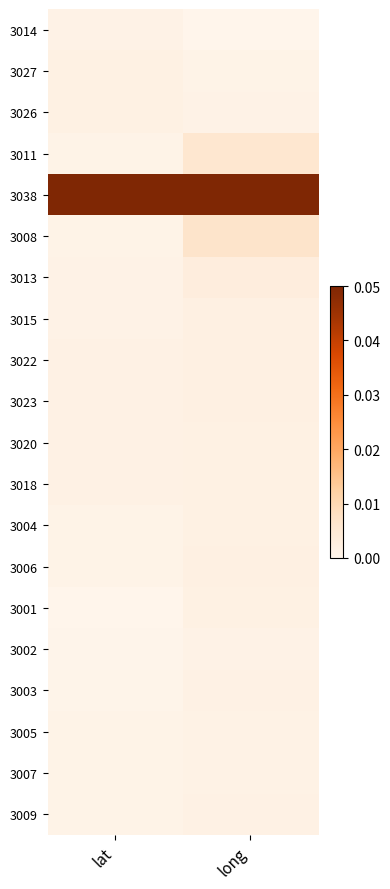

Which category has the lowest value across all series?

long